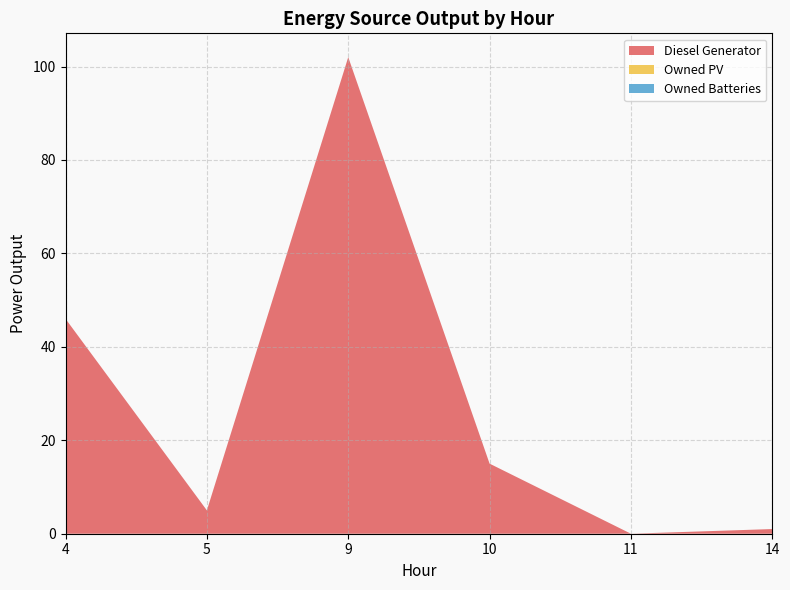

Reading left to right, list all the values displayed in this chart.

Diesel Generator: 4=46	5=5	9=102	10=15	11=0	14=1
Owned PV: 4=0	5=0	9=0	10=0	11=0	14=0
Owned Batteries: 4=0	5=0	9=0	10=0	11=0	14=0